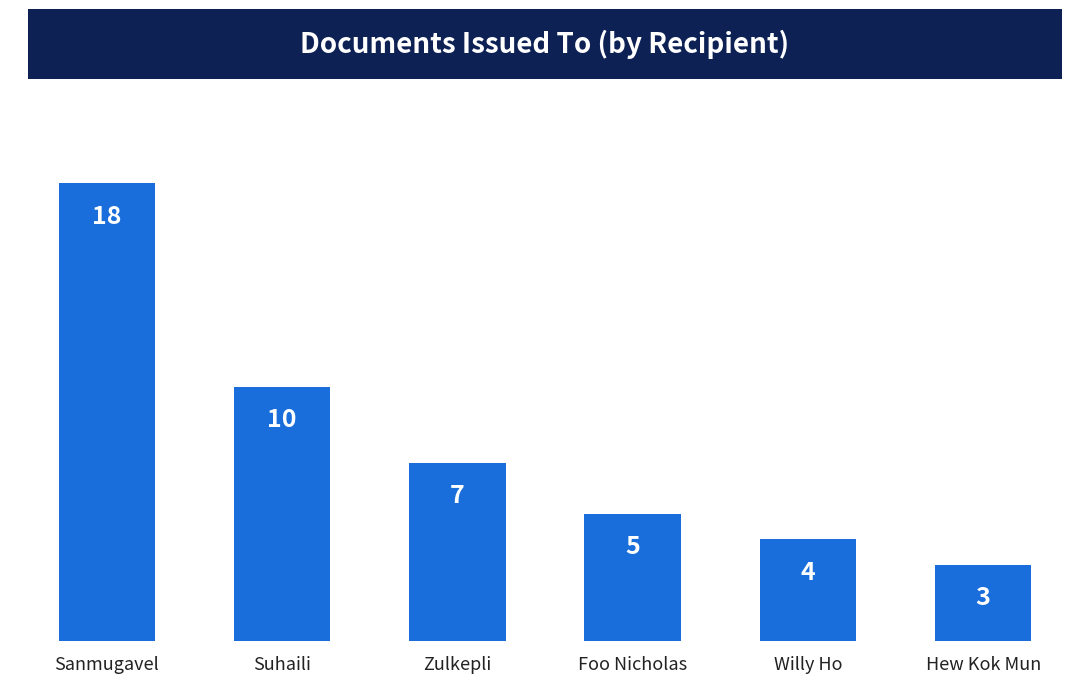

How many data points are less than 7?

3